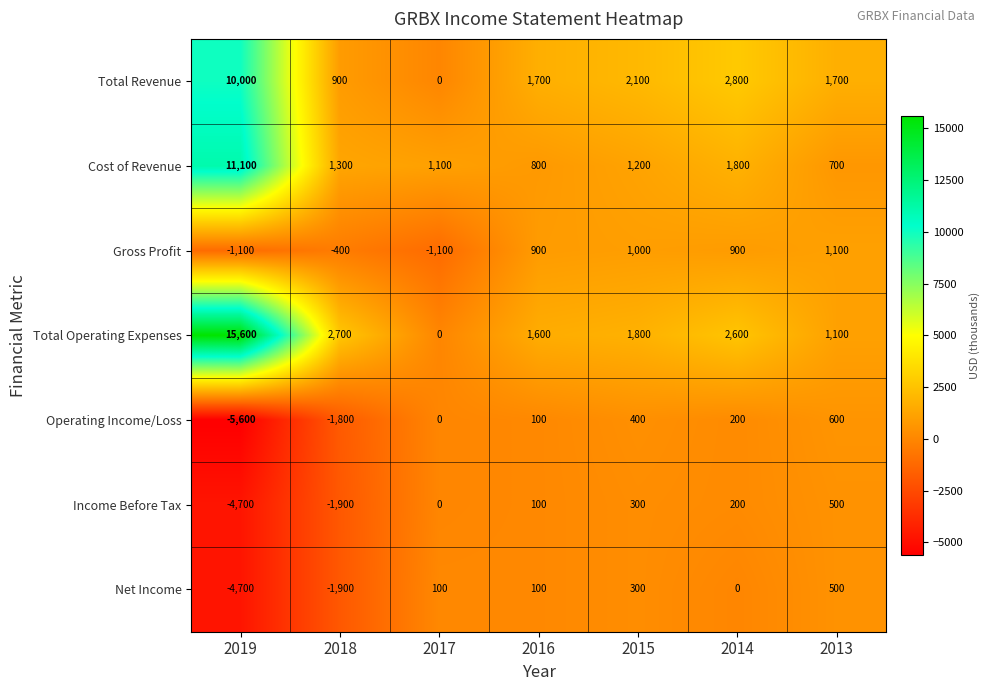

Which label corresponds to the largest value in the chart?

2019